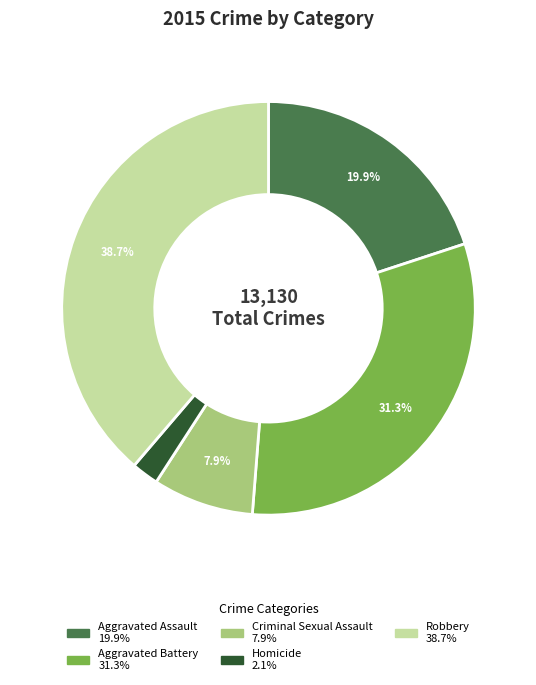

To the nearest percent, what portion does Aggravated Battery represent?

31%